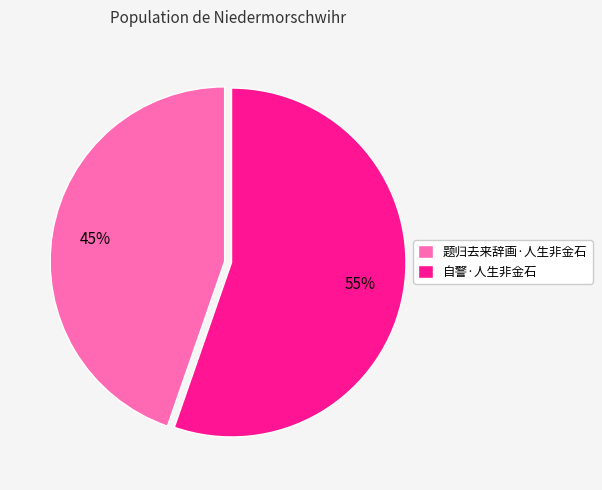

Do 题归去来辞画·人生非金石 and 自警·人生非金石 together represent more than half of the pie?

Yes